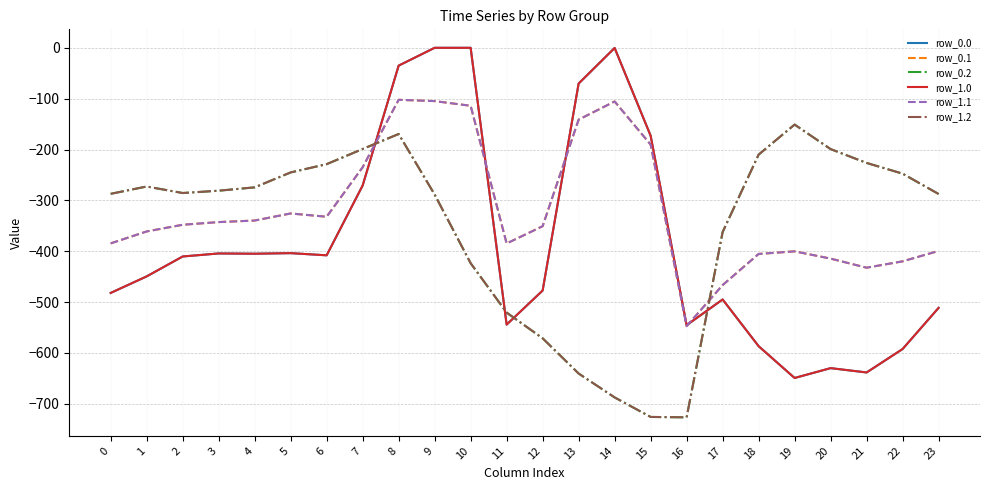

True or false: row_1.2 and row_1.0 intersect in this chart.

True